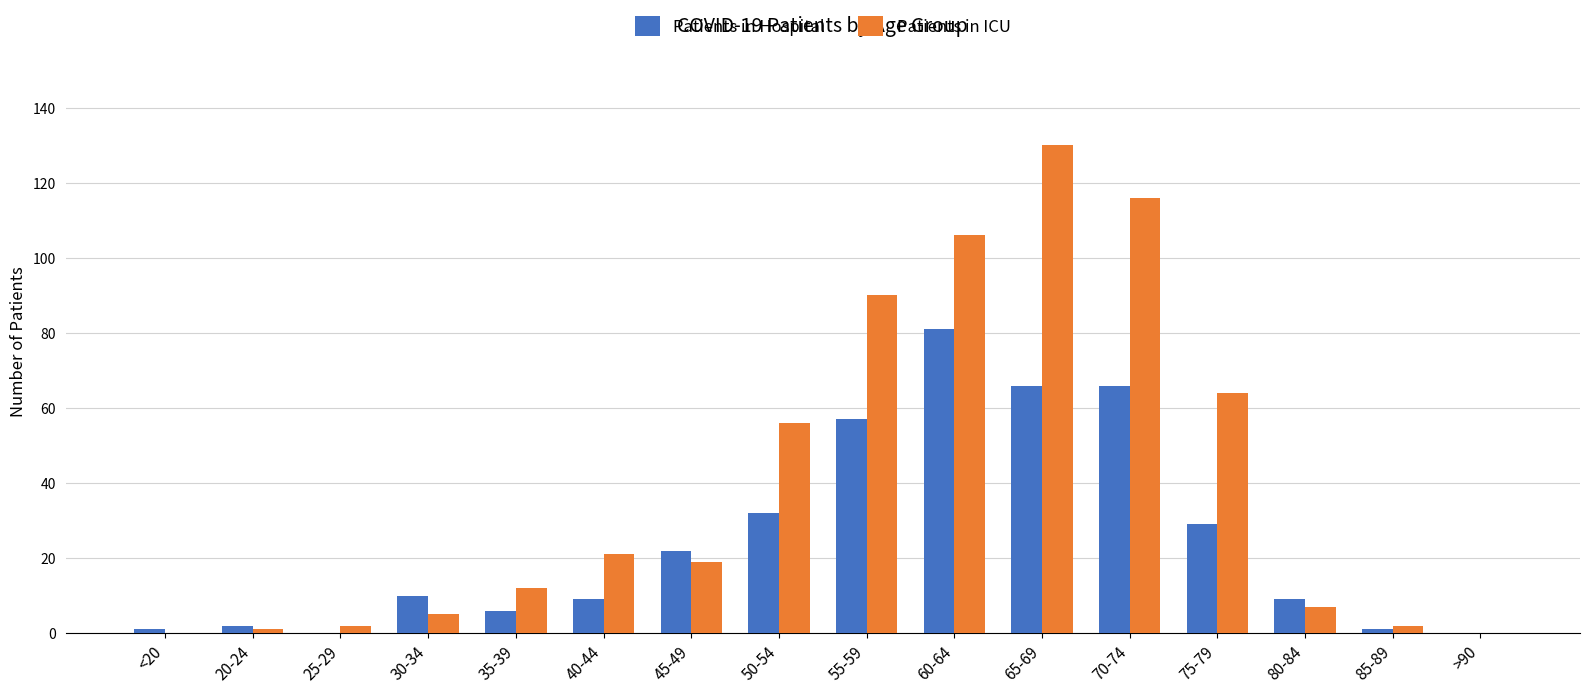

At which category is the sum across all series the highest?

65-69